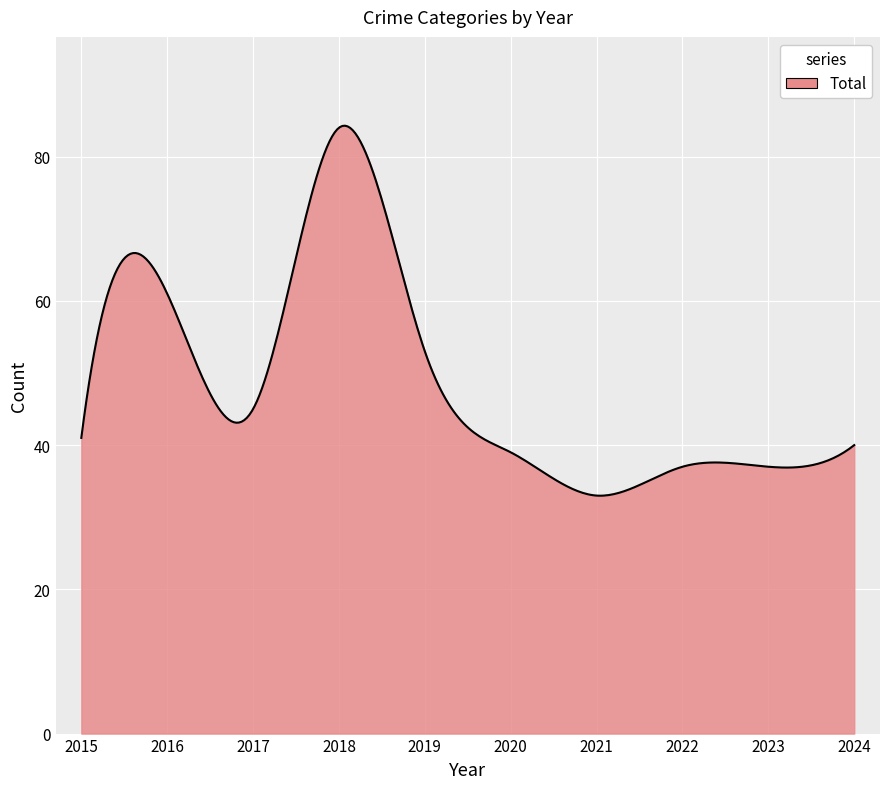

What is the difference between the maximum and minimum values?

51.3